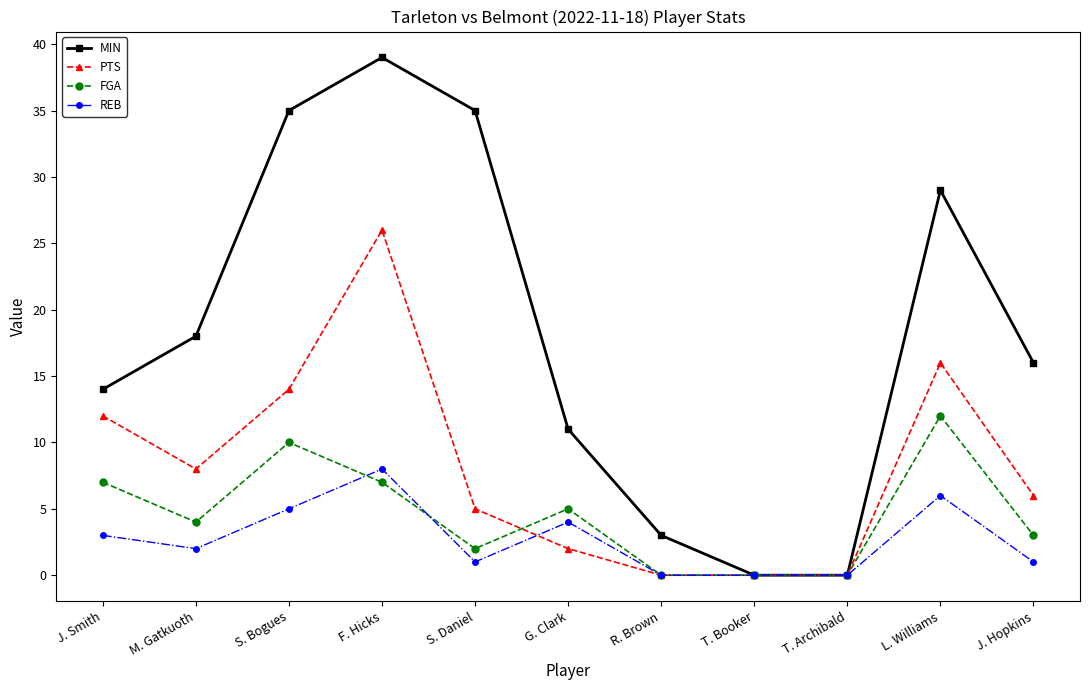

List the series in order of their peak value, lowest first.

REB, FGA, PTS, MIN